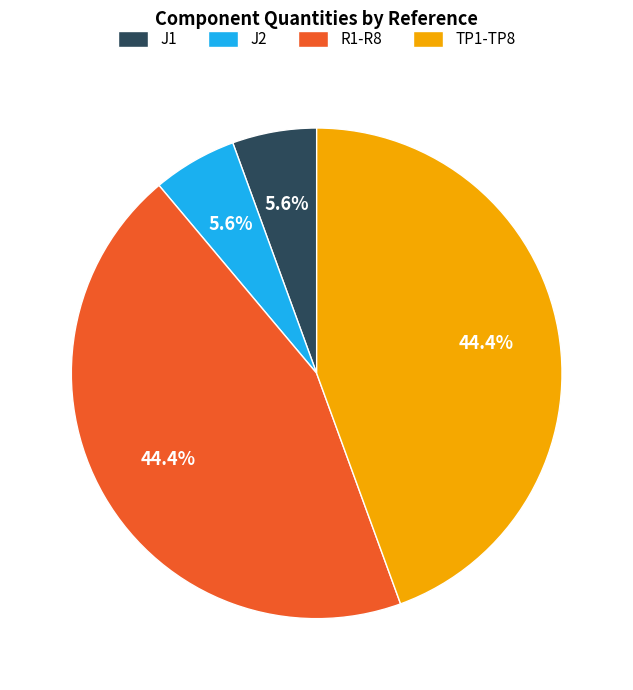

To the nearest percent, what is the difference between the TP1-TP8 and J2 slice percentages?

39%